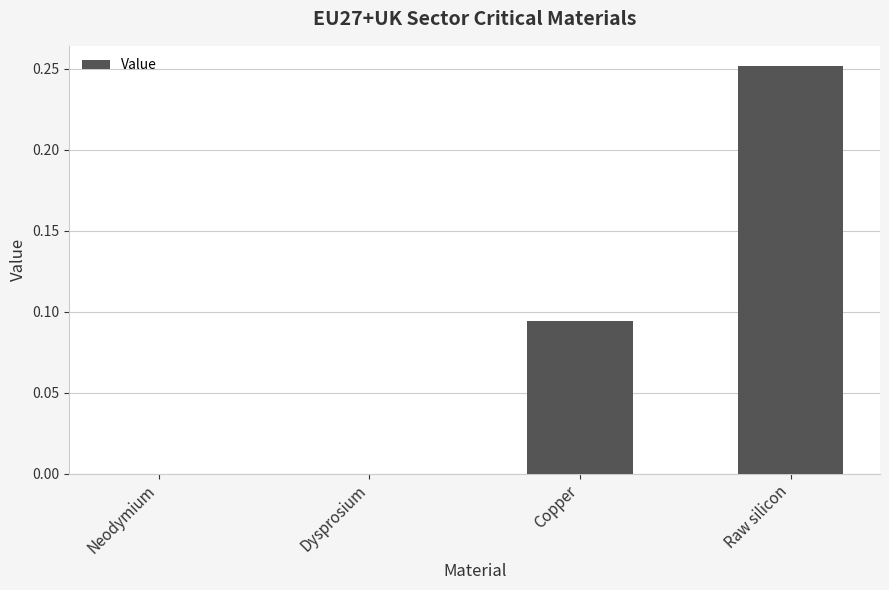

At which category does the chart reach its peak across all series?

Raw silicon